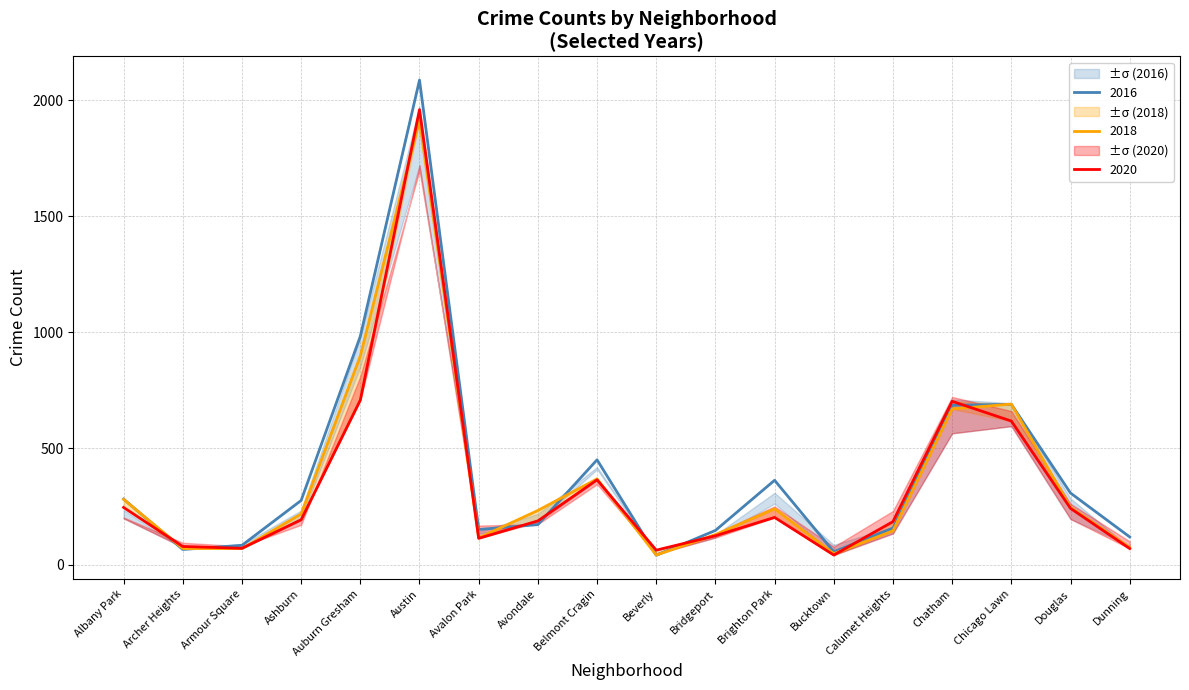

The 2017 series shows 591 at Belmont Cragin. True or false?

False